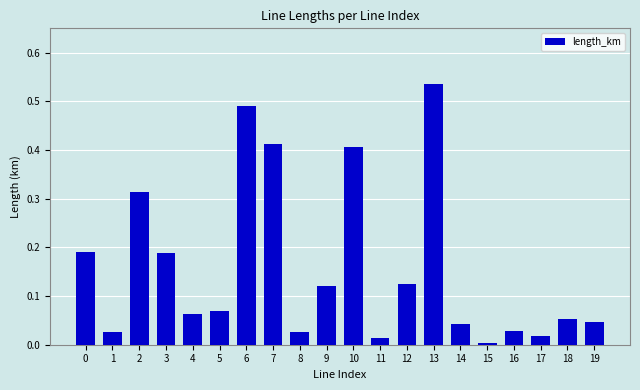

Count the number of categories in the chart.

20